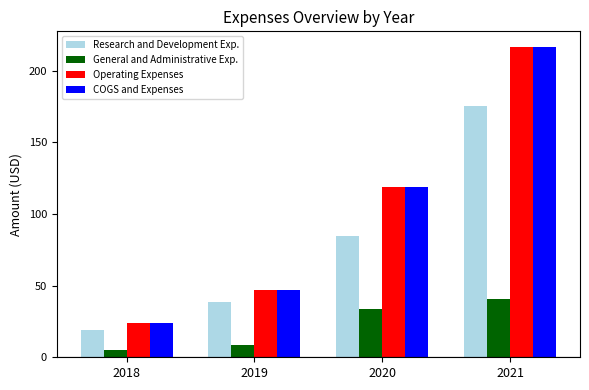

At which label does COGS and Expenses first exceed 118?

2020